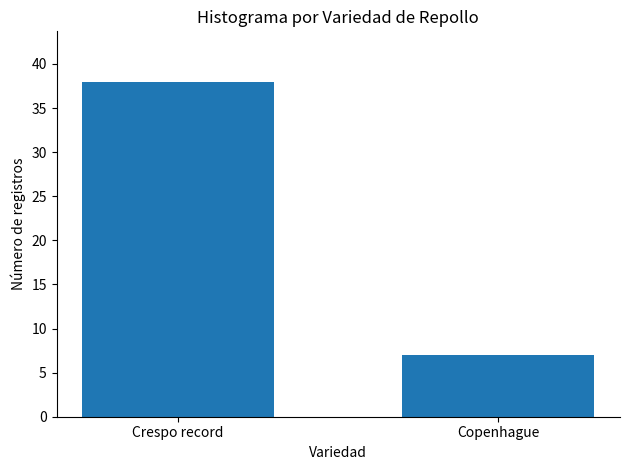

Rank the categories by value from highest to lowest.

Crespo record, Copenhague